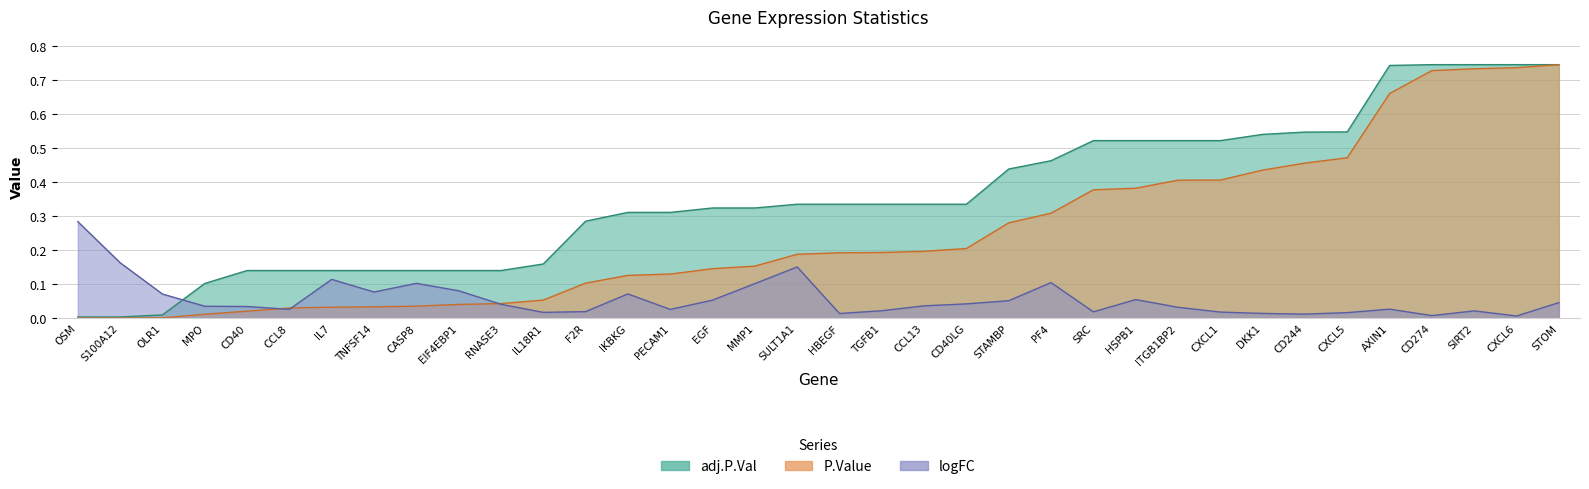

Reading right to left, extract all data points from this chart.

logFC: STOM=0.0	CXCL6=0.0	SIRT2=0.0	CD274=0.0	AXIN1=0.0	CXCL5=0.0	CD244=0.0	DKK1=0.0	CXCL1=0.0	ITGB1BP2=0.0	HSPB1=0.1	SRC=0.0	PF4=0.1	STAMBP=0.1	CD40LG=0.0	CCL13=0.0	TGFB1=0.0	HBEGF=0.0	SULT1A1=0.2	MMP1=0.1	EGF=0.1	PECAM1=0.0	IKBKG=0.1	F2R=0.0	IL18R1=0.0	RNASE3=0.0	EIF4EBP1=0.1	CASP8=0.1	TNFSF14=0.1	IL7=0.1	CCL8=0.0	CD40=0.0	MPO=0.0	OLR1=0.1	S100A12=0.2	OSM=0.3
P.Value: STOM=0.7	CXCL6=0.7	SIRT2=0.7	CD274=0.7	AXIN1=0.7	CXCL5=0.5	CD244=0.5	DKK1=0.4	CXCL1=0.4	ITGB1BP2=0.4	HSPB1=0.4	SRC=0.4	PF4=0.3	STAMBP=0.3	CD40LG=0.2	CCL13=0.2	TGFB1=0.2	HBEGF=0.2	SULT1A1=0.2	MMP1=0.2	EGF=0.1	PECAM1=0.1	IKBKG=0.1	F2R=0.1	IL18R1=0.1	RNASE3=0.0	EIF4EBP1=0.0	CASP8=0.0	TNFSF14=0.0	IL7=0.0	CCL8=0.0	CD40=0.0	MPO=0.0	OLR1=0.0	S100A12=0.0	OSM=0.0
adj.P.Val: STOM=0.7	CXCL6=0.7	SIRT2=0.7	CD274=0.7	AXIN1=0.7	CXCL5=0.5	CD244=0.5	DKK1=0.5	CXCL1=0.5	ITGB1BP2=0.5	HSPB1=0.5	SRC=0.5	PF4=0.5	STAMBP=0.4	CD40LG=0.3	CCL13=0.3	TGFB1=0.3	HBEGF=0.3	SULT1A1=0.3	MMP1=0.3	EGF=0.3	PECAM1=0.3	IKBKG=0.3	F2R=0.3	IL18R1=0.2	RNASE3=0.1	EIF4EBP1=0.1	CASP8=0.1	TNFSF14=0.1	IL7=0.1	CCL8=0.1	CD40=0.1	MPO=0.1	OLR1=0.0	S100A12=0.0	OSM=0.0